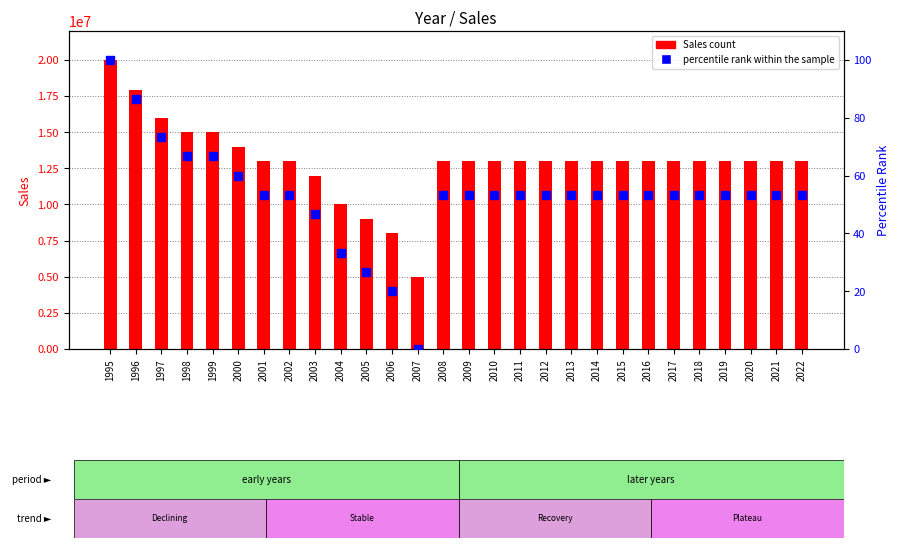

Which series has the largest Y range (max minus min)?

Sales count